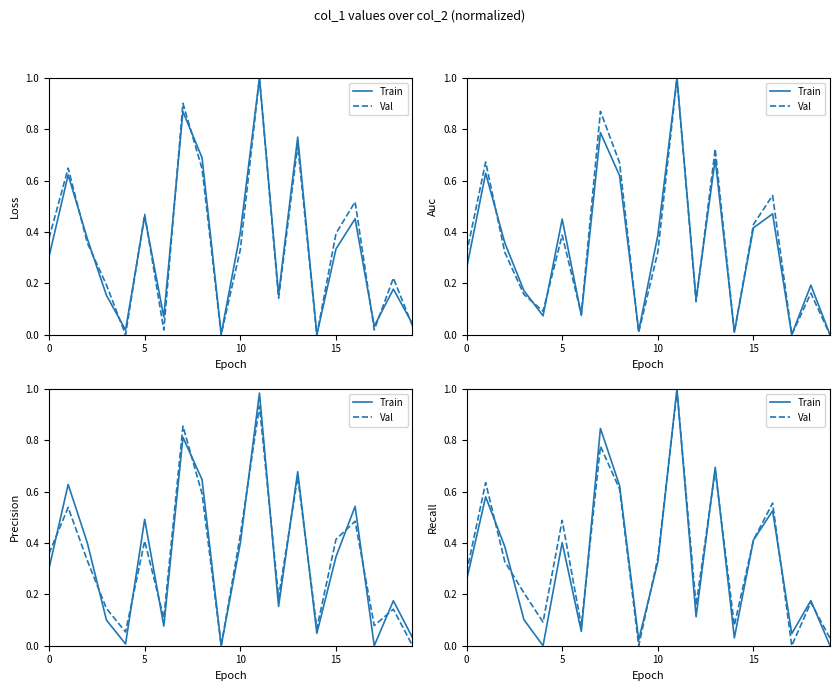

Is the value of Val at 0 greater than the value of Train at 0?

Yes